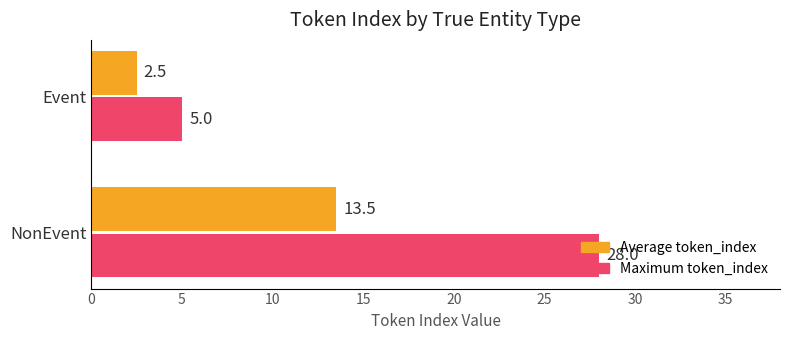

What is the spread (max minus min) of values at NonEvent?

14.5